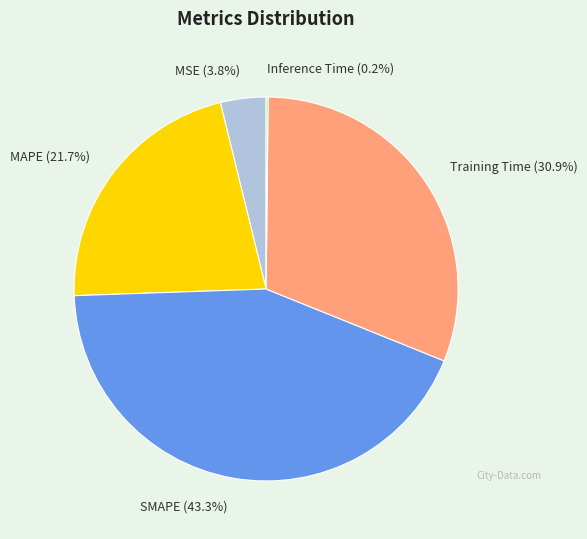

What portion of the pie excludes MAPE?

78.3%